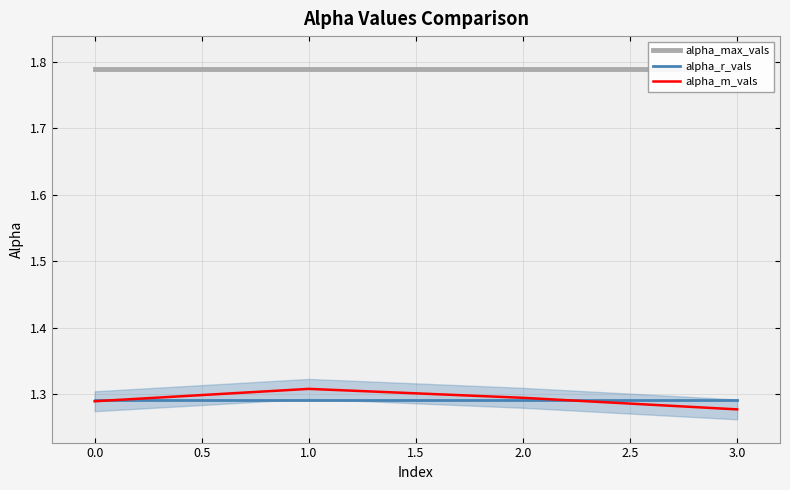

How many lines are shown in the chart?

3